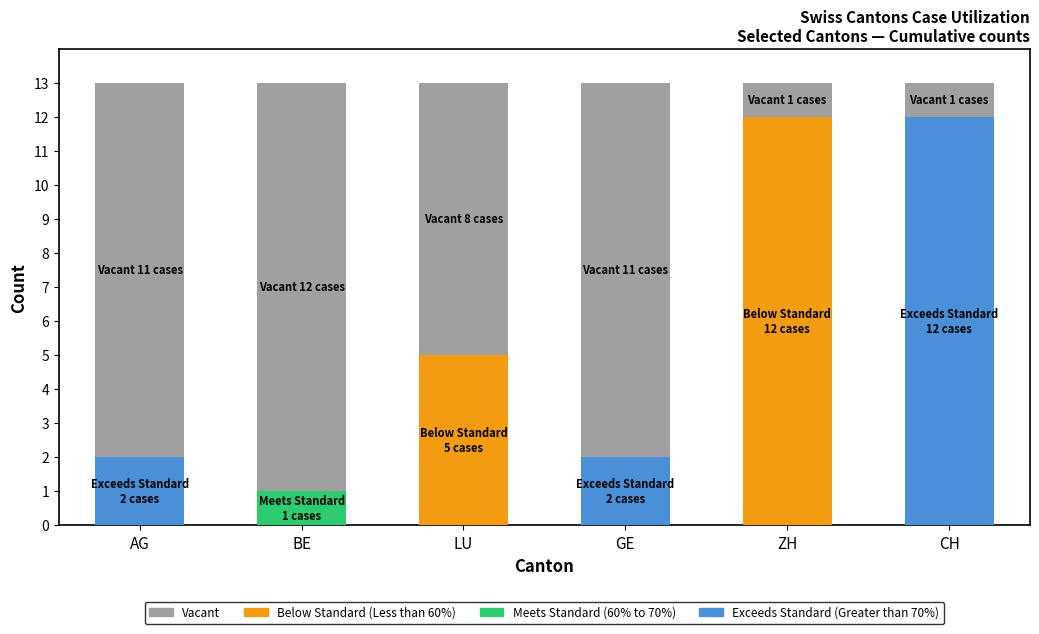

How many data points does each series have?

6